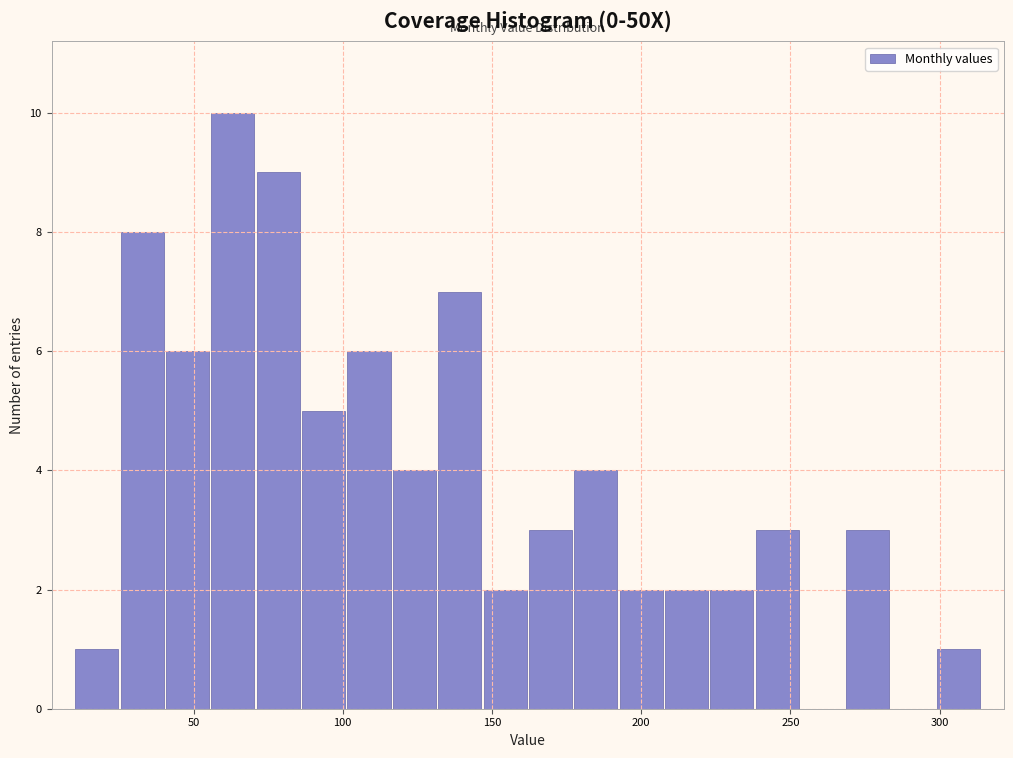

Around what value on the x-axis is the tallest bar? Give the approximate position of its centre, as read against the axis.

65